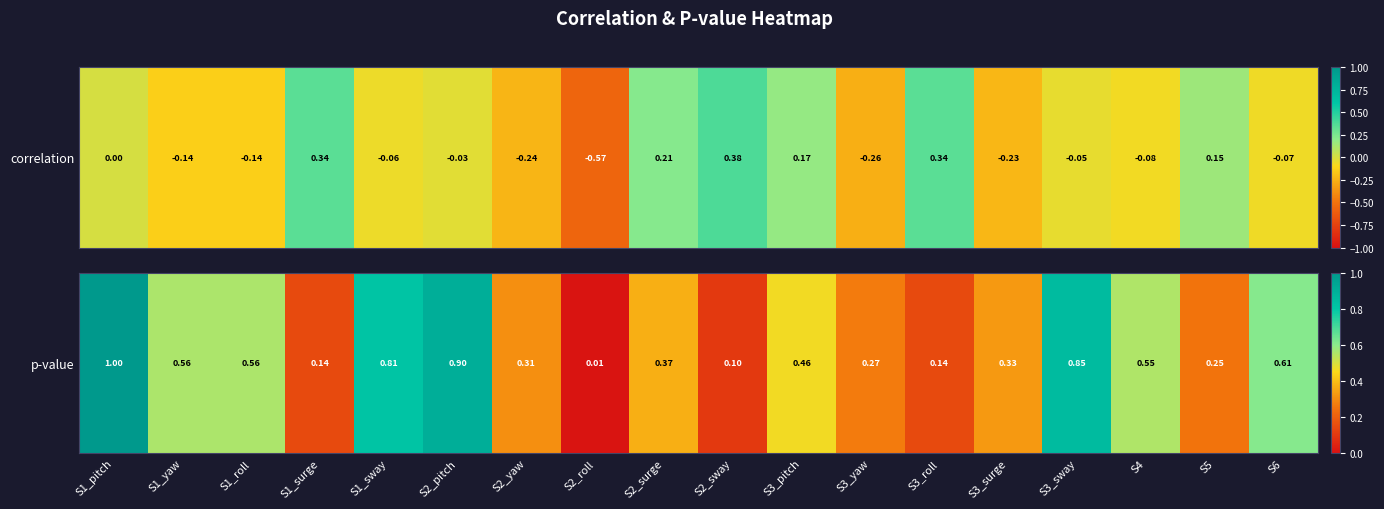

The value at S2_pitch is 0.9. True or false?

True